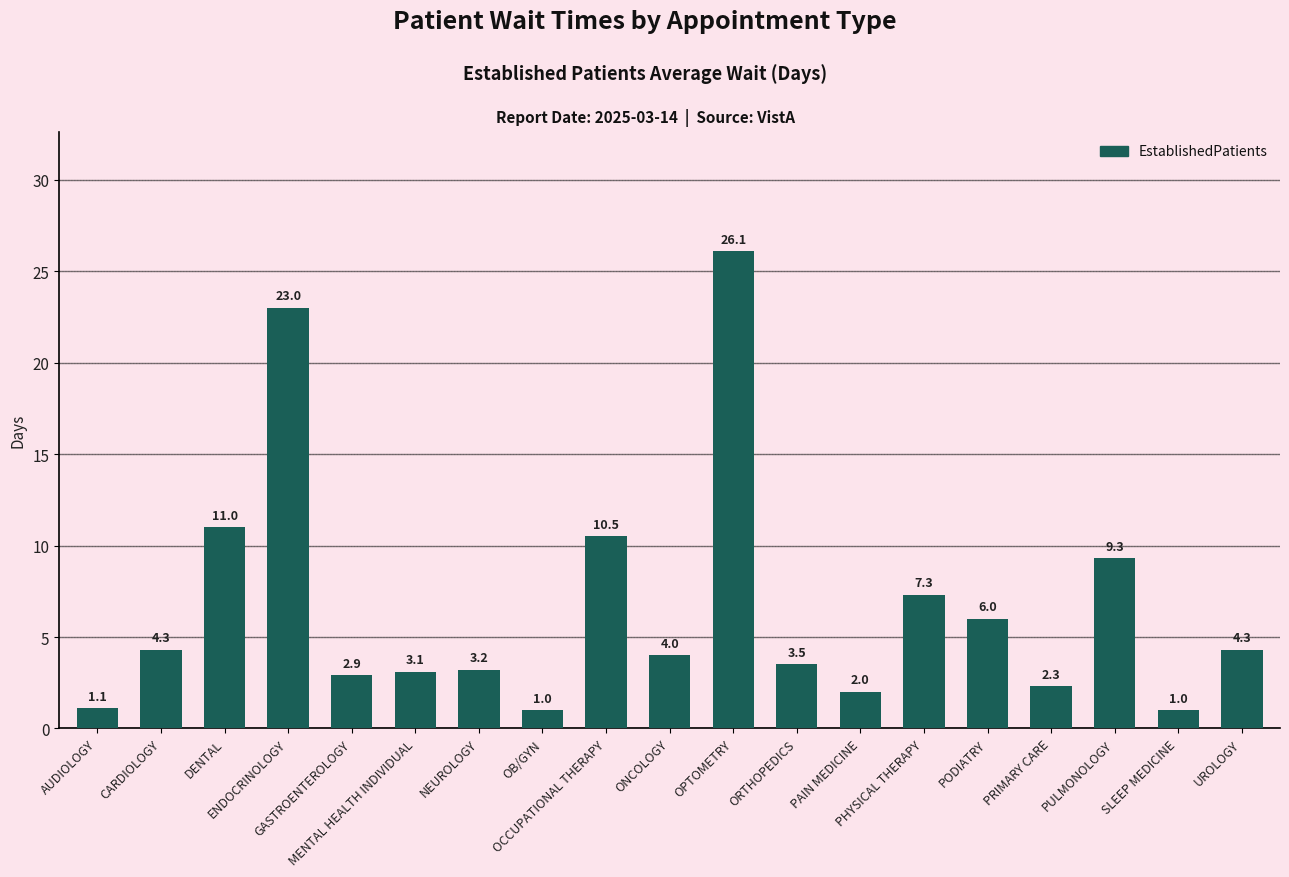

True or false: the data shows 8.7 at PODIATRY.

False